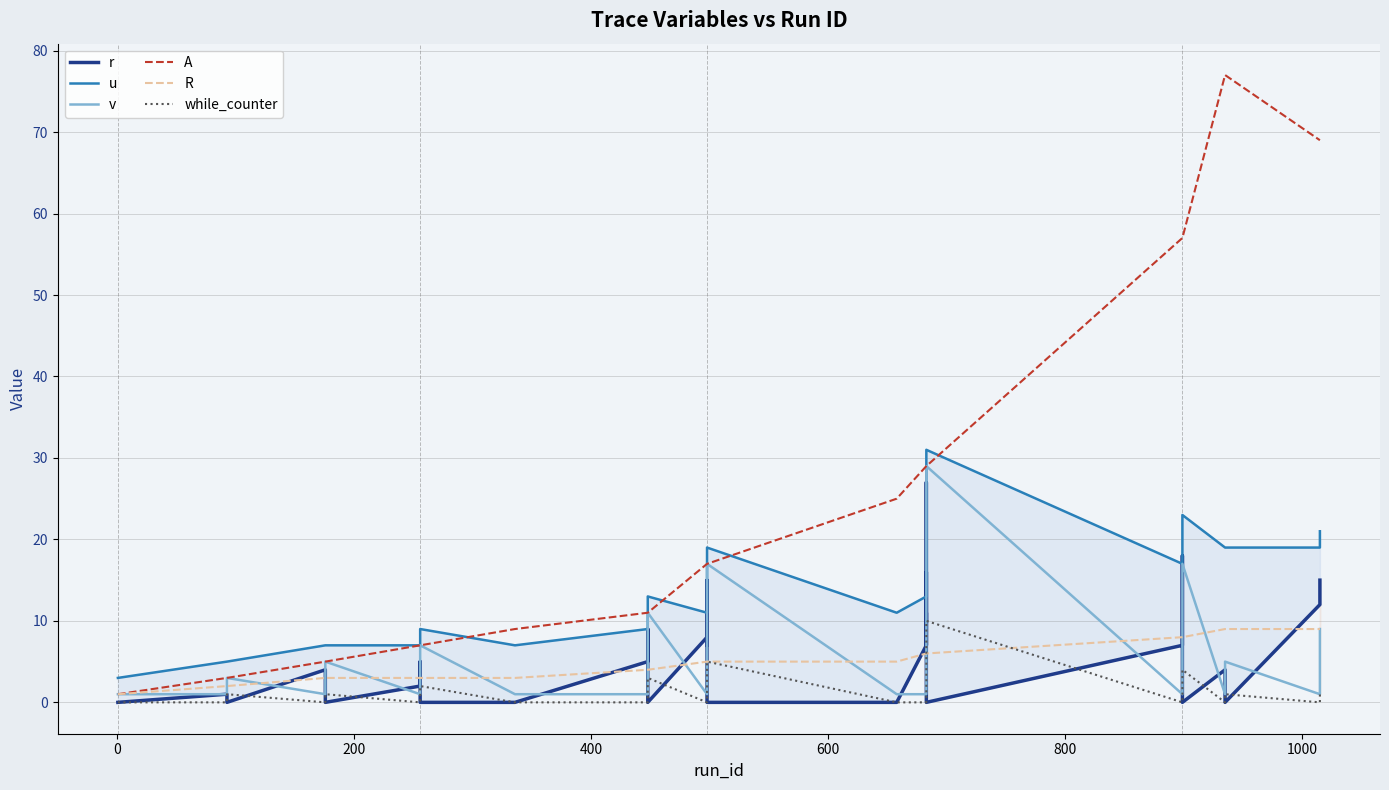

Which series has the largest total across all categories?

A